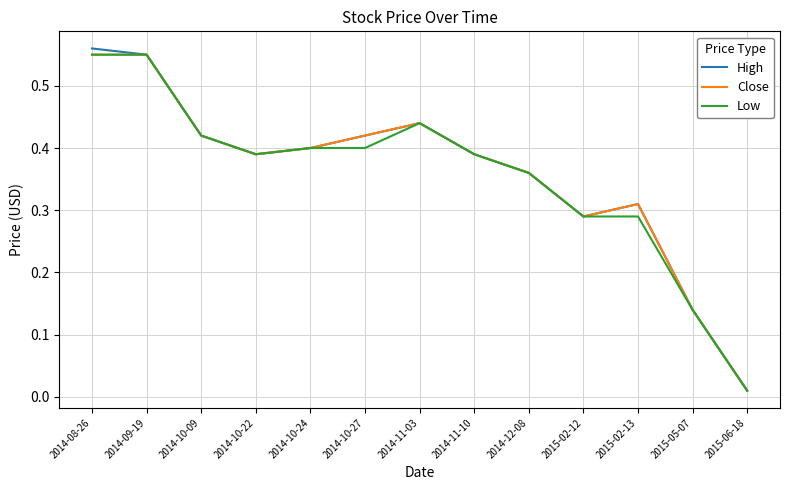

What are all the series names shown in the legend?

High, Close, Low